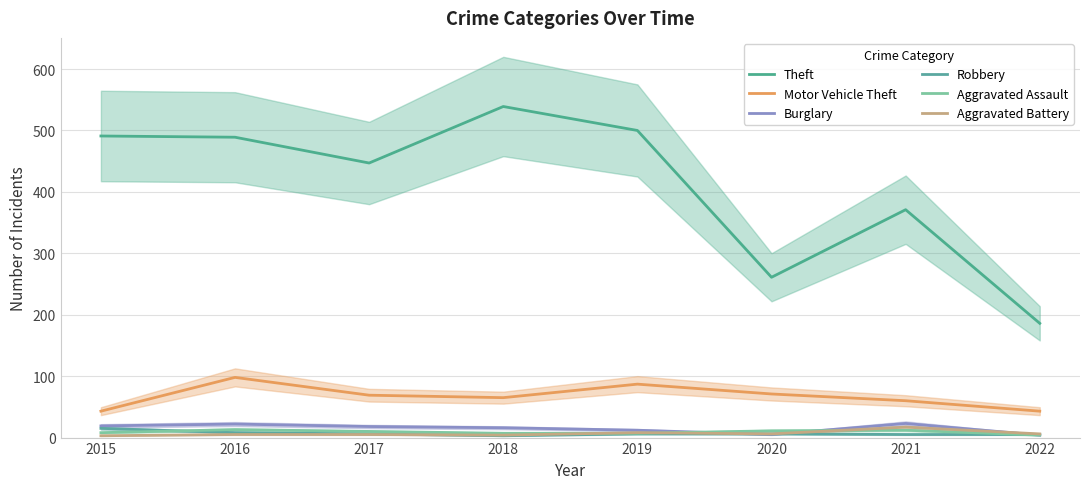

True or false: Burglary and Motor Vehicle Theft intersect in this chart.

False